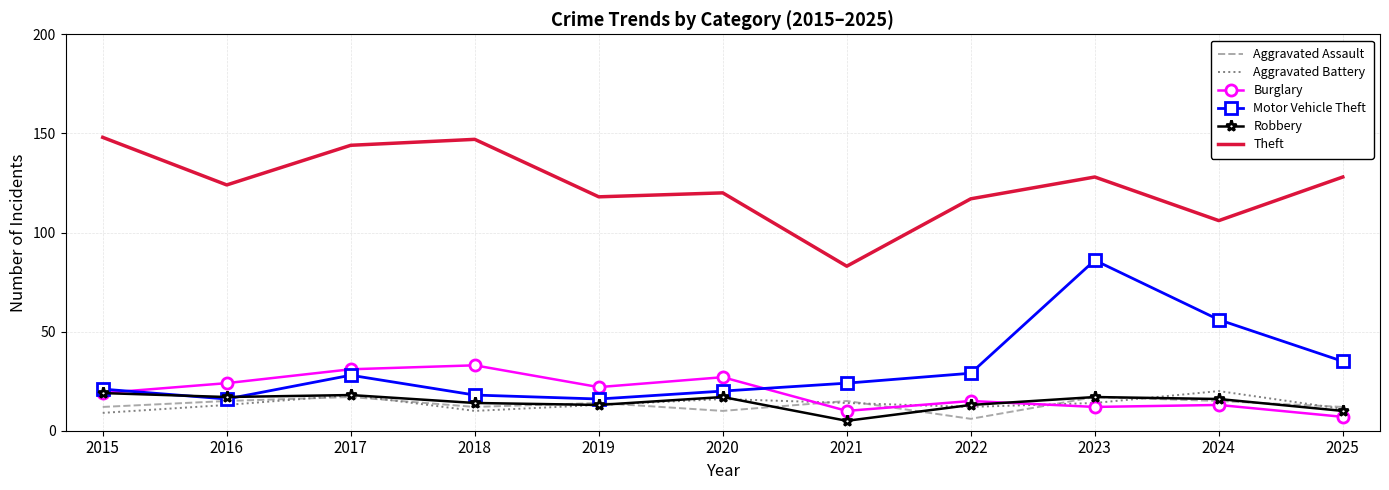

What is the difference between the maximum and minimum values in the Burglary series?

26